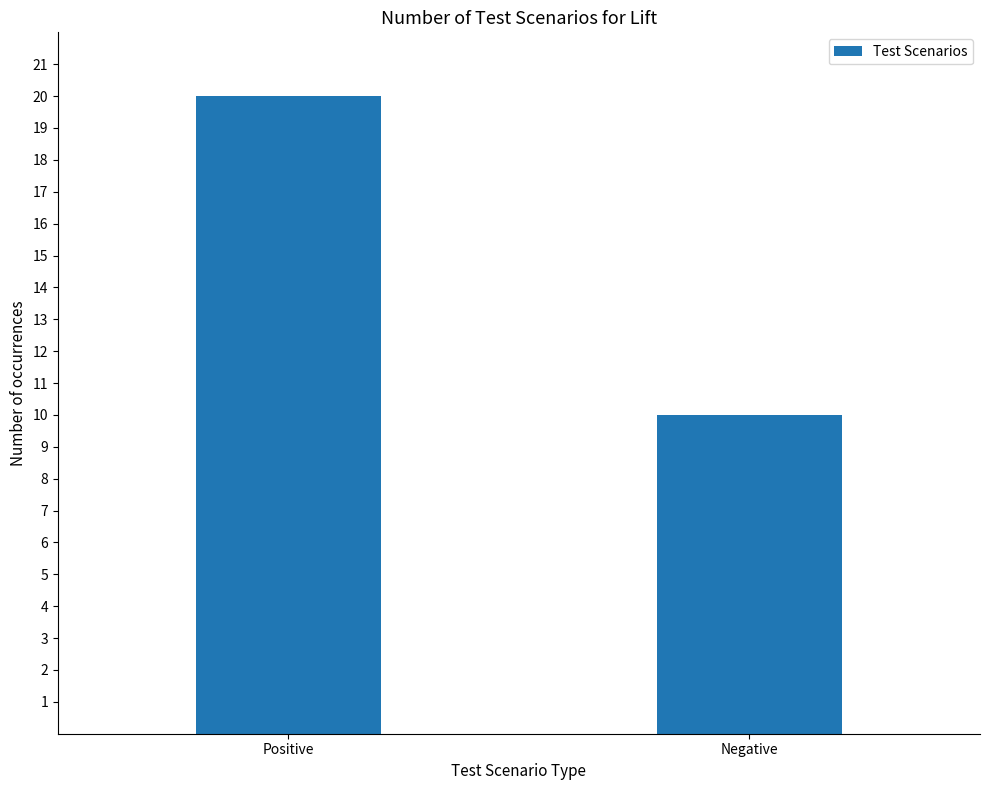

At which category does the chart reach its peak across all series?

Positive